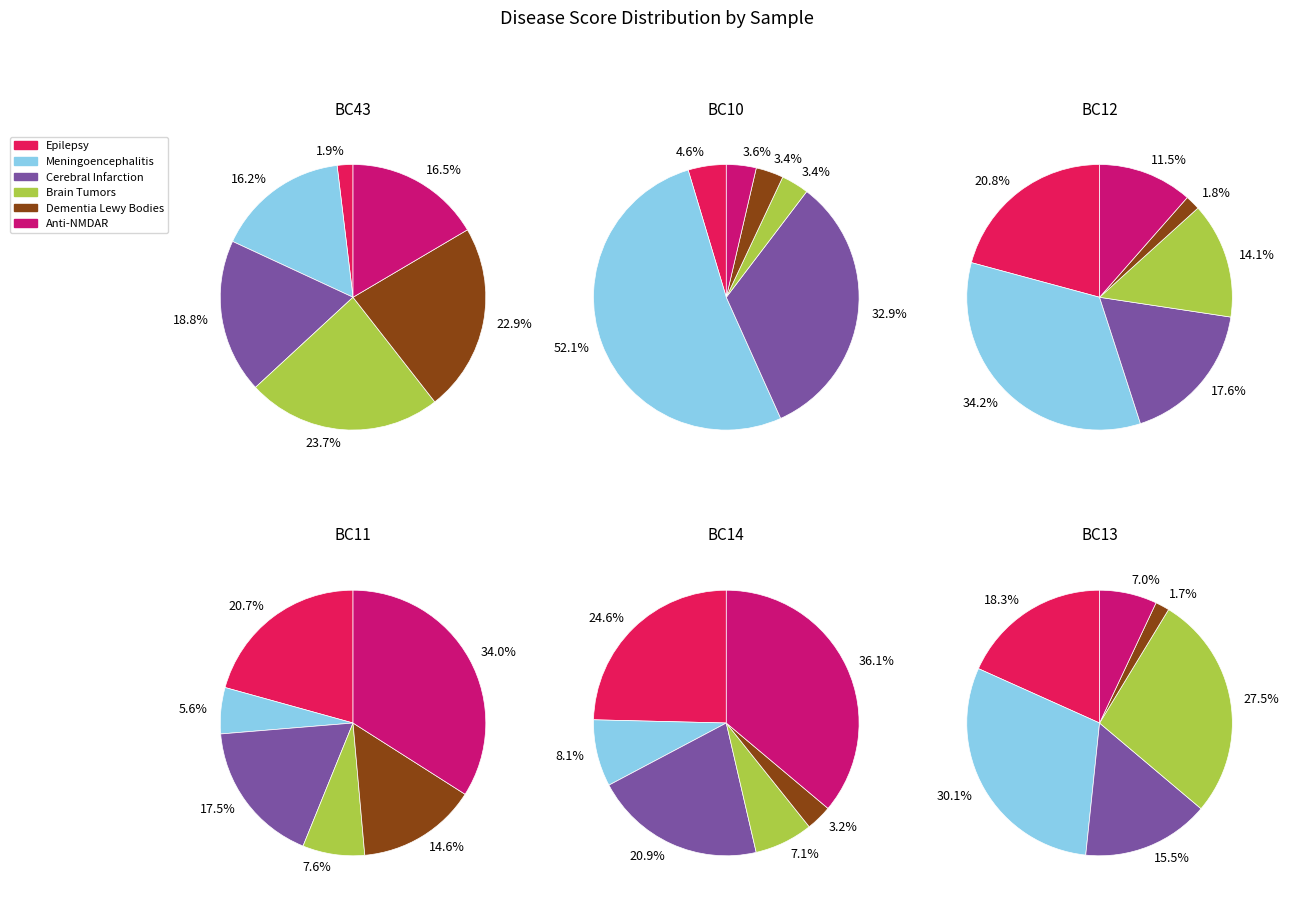

What percentage do BC13 and BC12 together represent?

47.6%